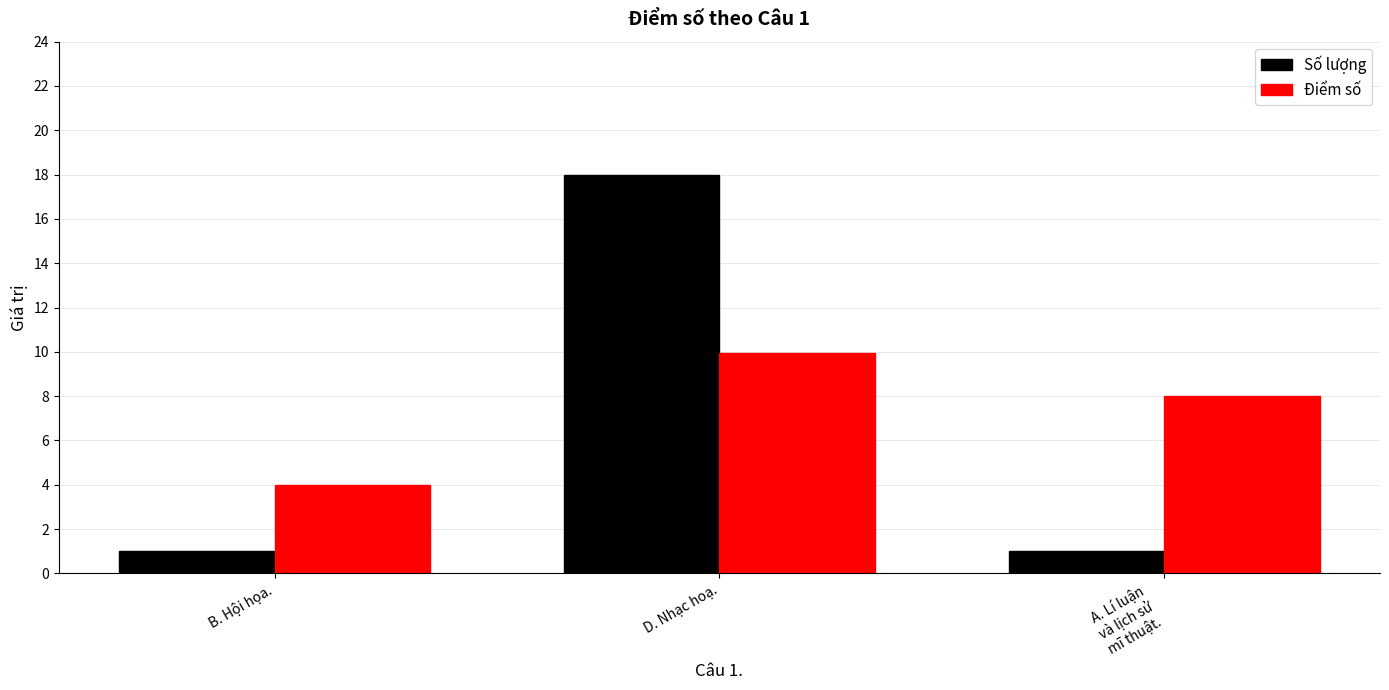

Does the chart contain any negative values?

No